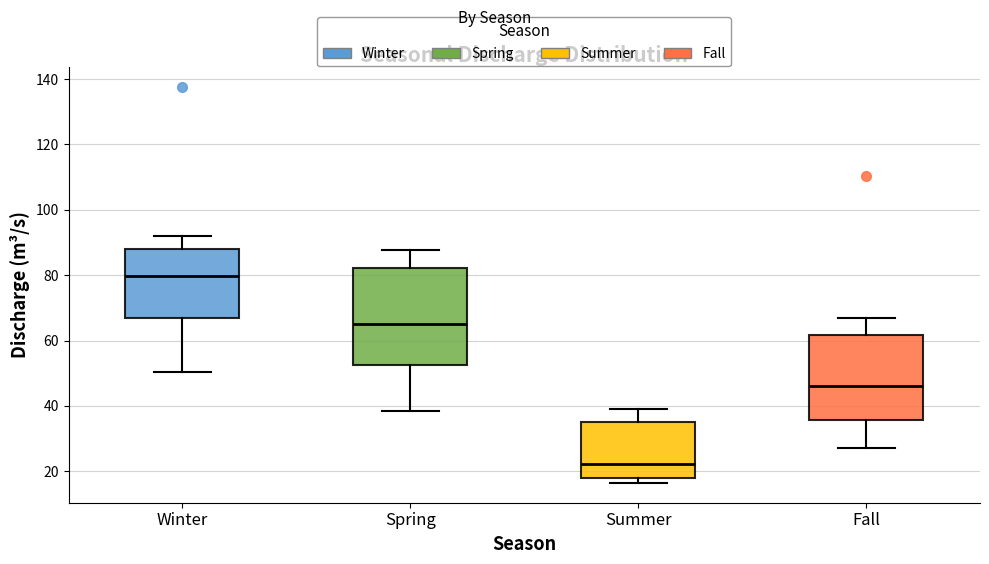

Which box is the tallest, from its lower edge to its upper edge?

Spring